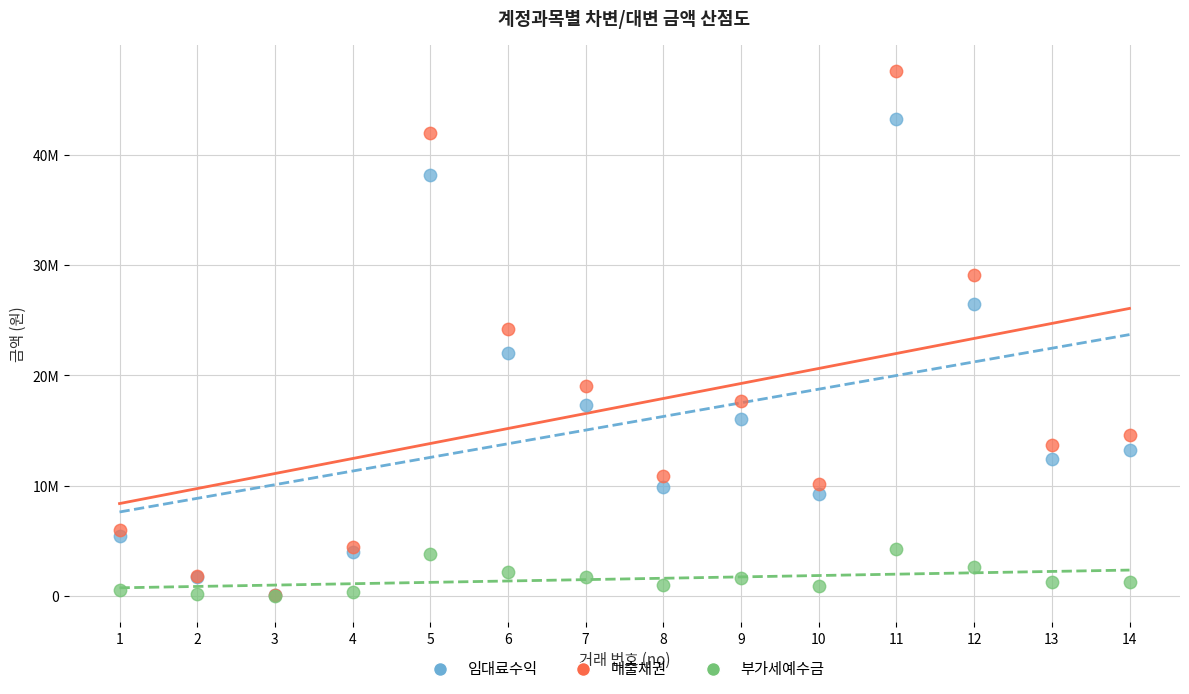

Which series has the widest spread of Y values?

매출채권